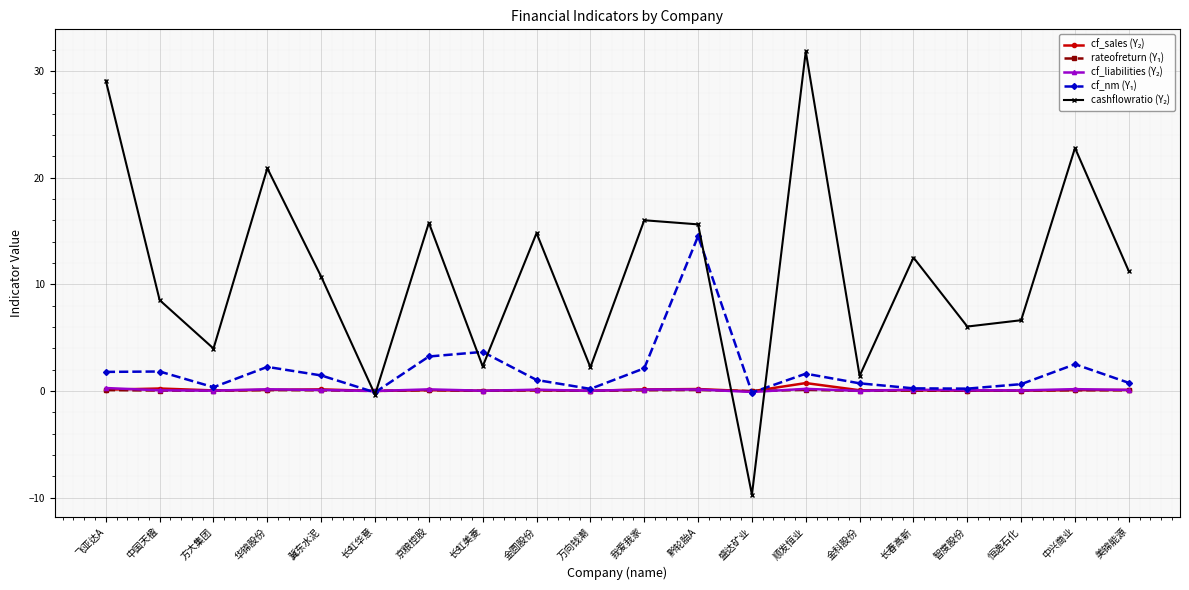

What is the greatest value displayed?

31.8